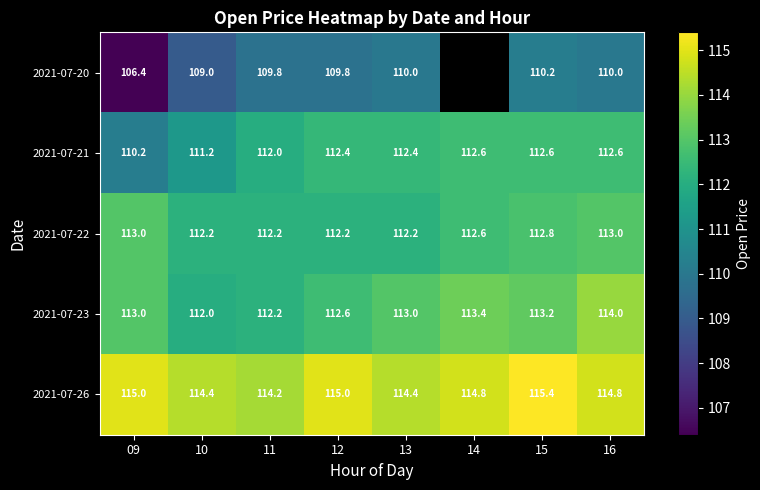

Is the value of 2021-07-23 at 15 greater than the value of 2021-07-20 at 11?

Yes